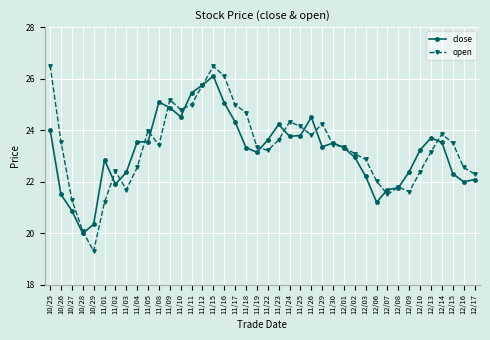

What value does the open series have at 11/12?

25.8